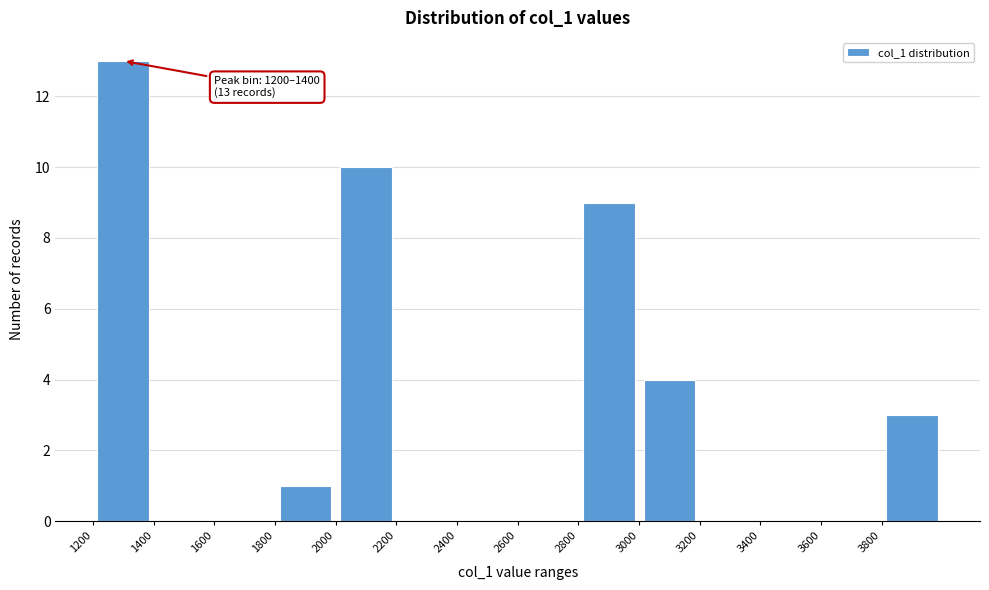

Which range on the x-axis has the tallest bar?

1200 to 1400